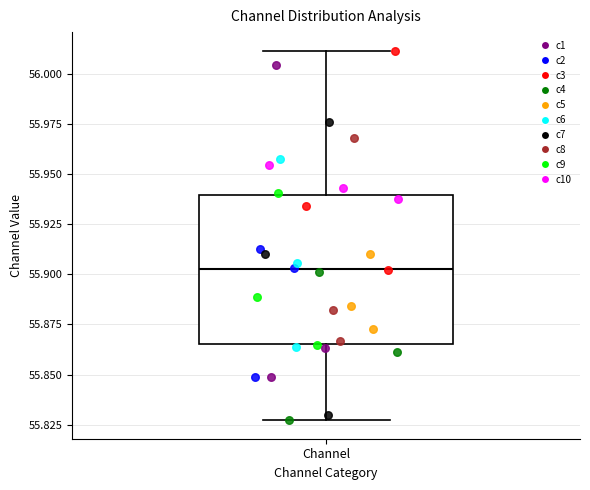

Transcribe this box plot: give where the median line is, the range the box spans, and where the two whiskers end, as read against the y-axis. The values are not printed on the chart, so give them approximately, as read against the axis.

median 55.905, box 55.865 to 55.940, whiskers 55.825 to 56.010